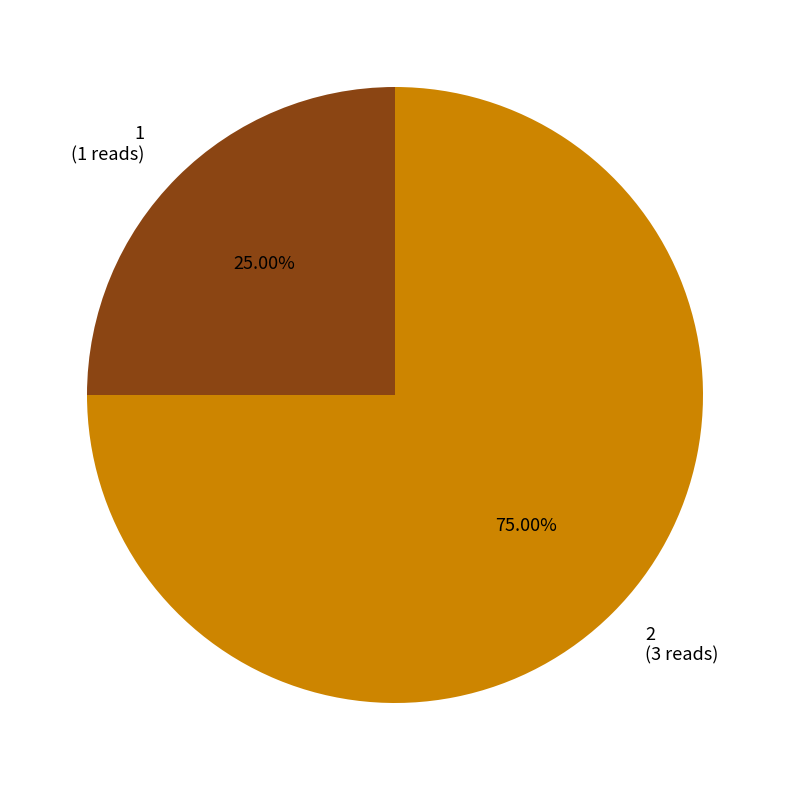

What is the ratio of the value at 1 to the value at 2?

0.3